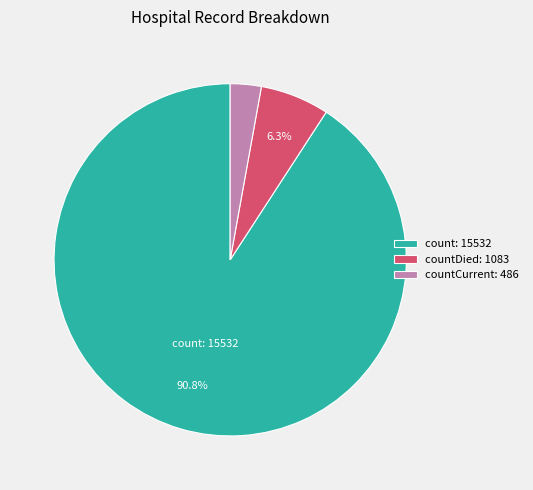

Does any single category account for the majority?

Yes